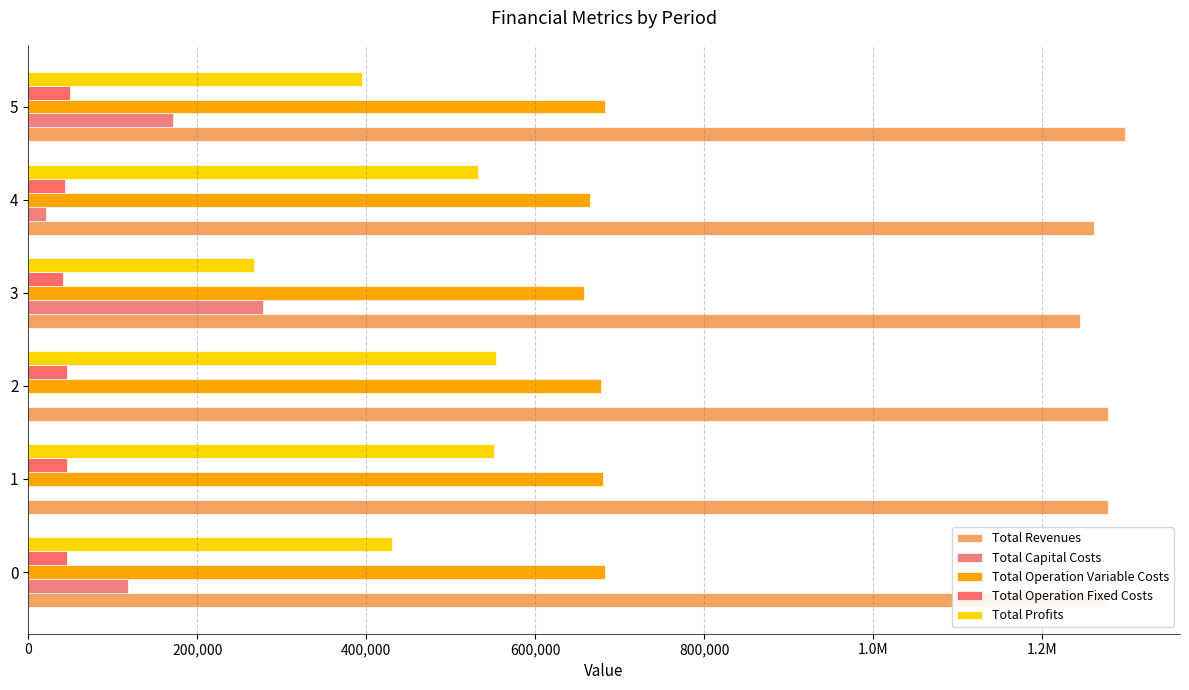

Does the chart contain any negative values?

No